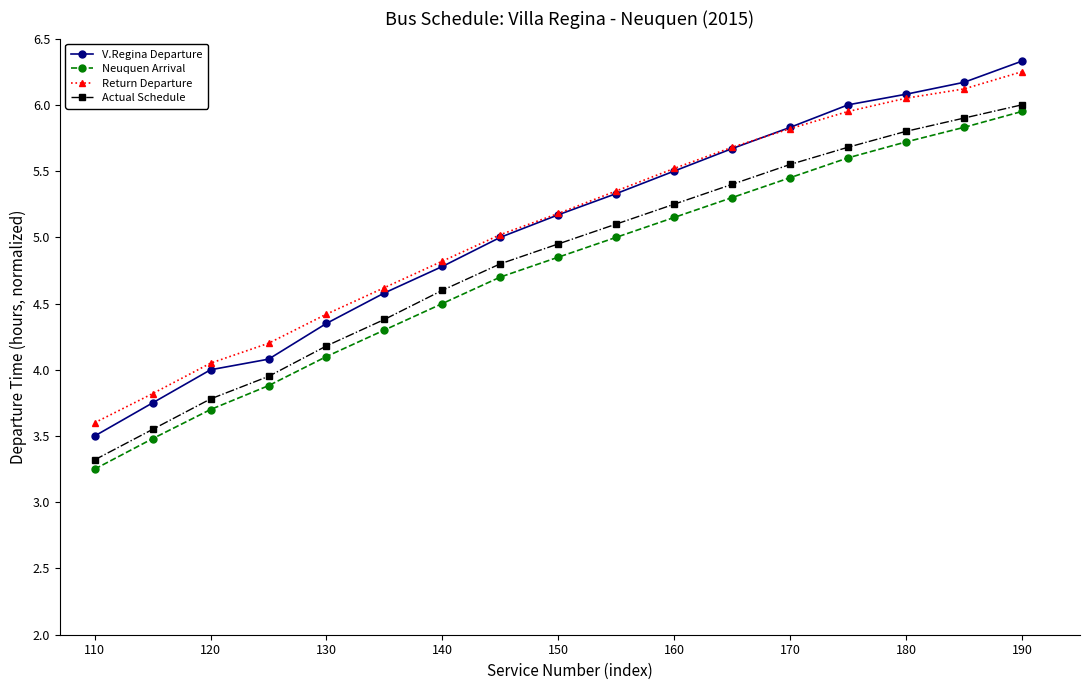

What is the greatest value displayed?

6.3